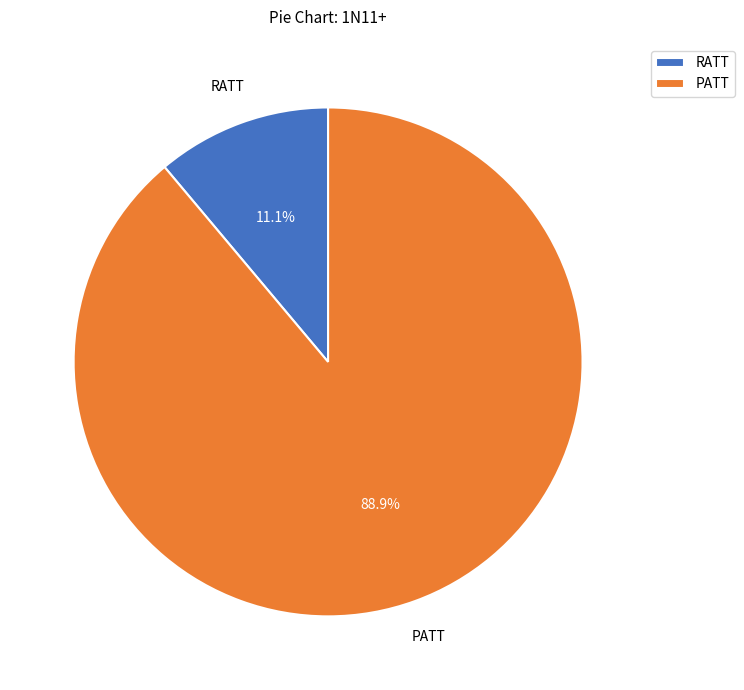

What is the largest slice in the pie chart?

PATT